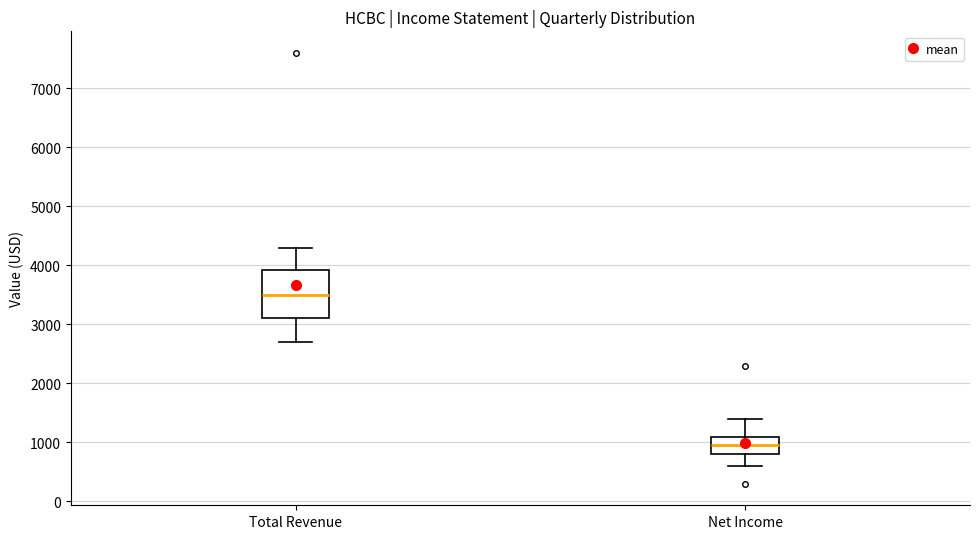

Where is the upper edge of the box for Total Revenue on the y-axis? The values are not printed on the chart, so give them approximately, as read against the axis.

3900